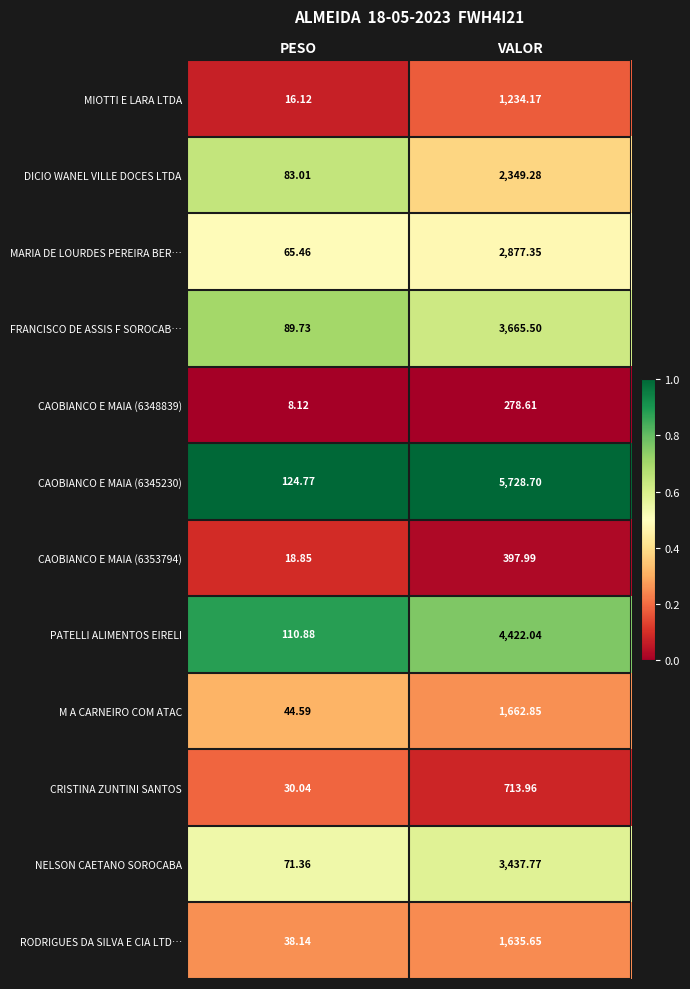

At which category is the sum across all series the highest?

VALOR